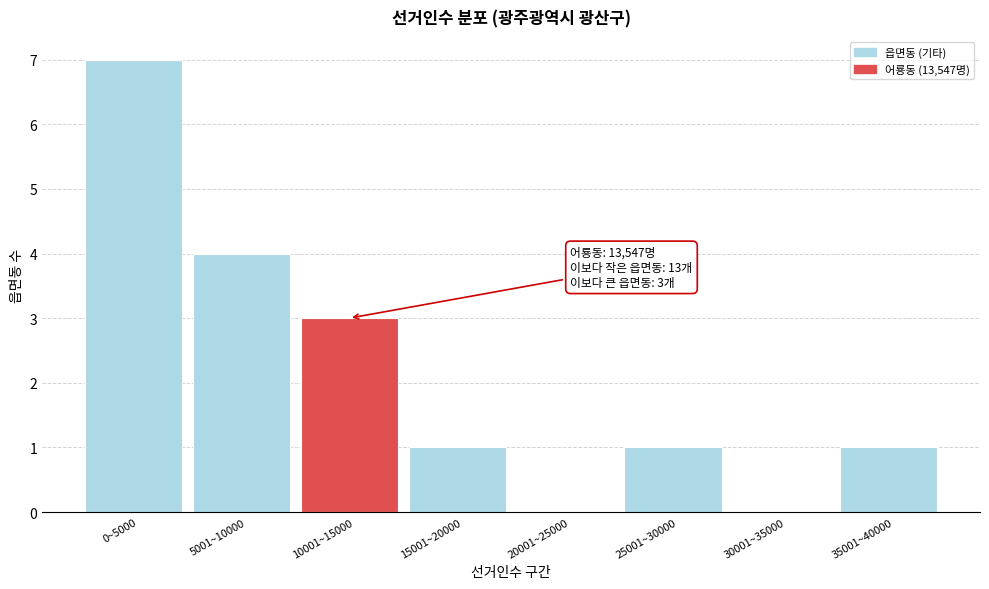

Reading right to left, what are all the values shown in this chart?

35001~40000=1	30001~35000=0	25001~30000=1	20001~25000=0	15001~20000=1	10001~15000=3	5001~10000=4	0~5000=7